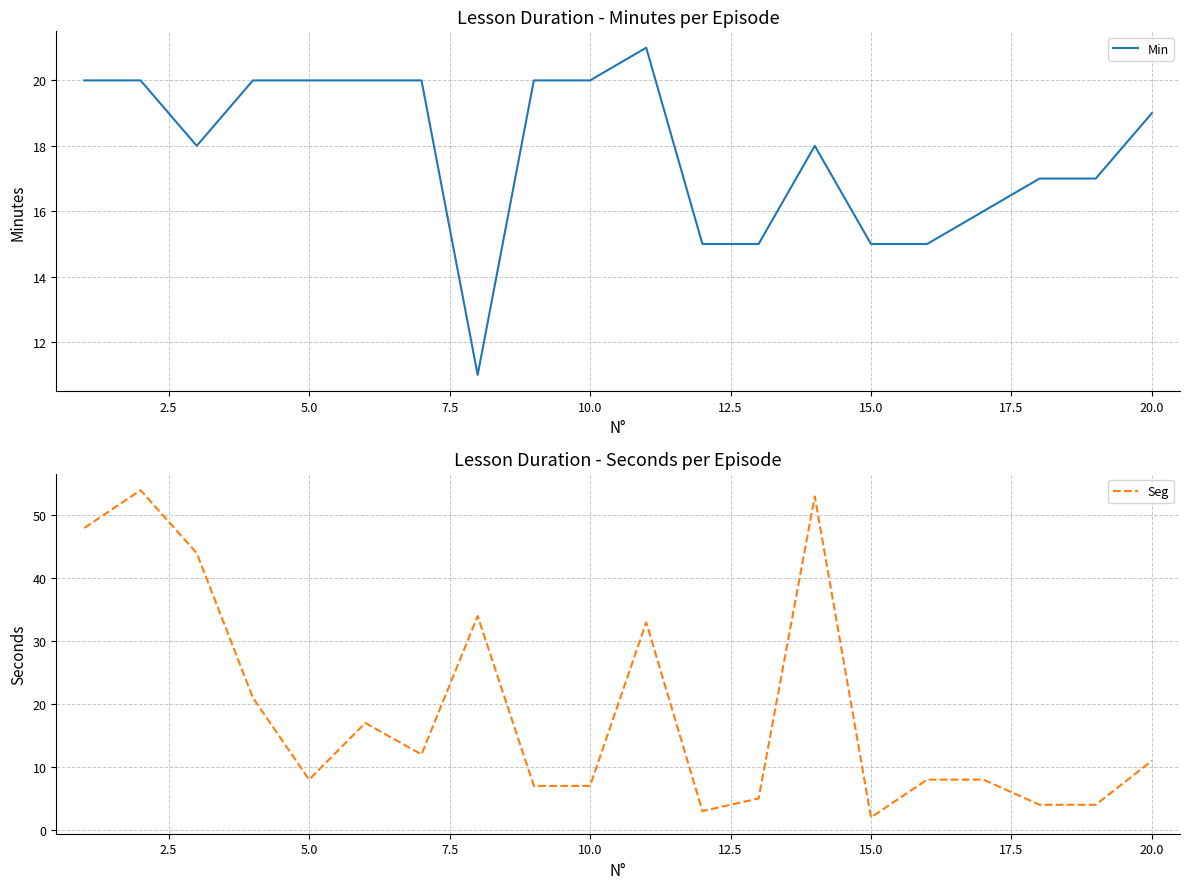

What is the difference between the second highest and minimum values in the Min series?

9